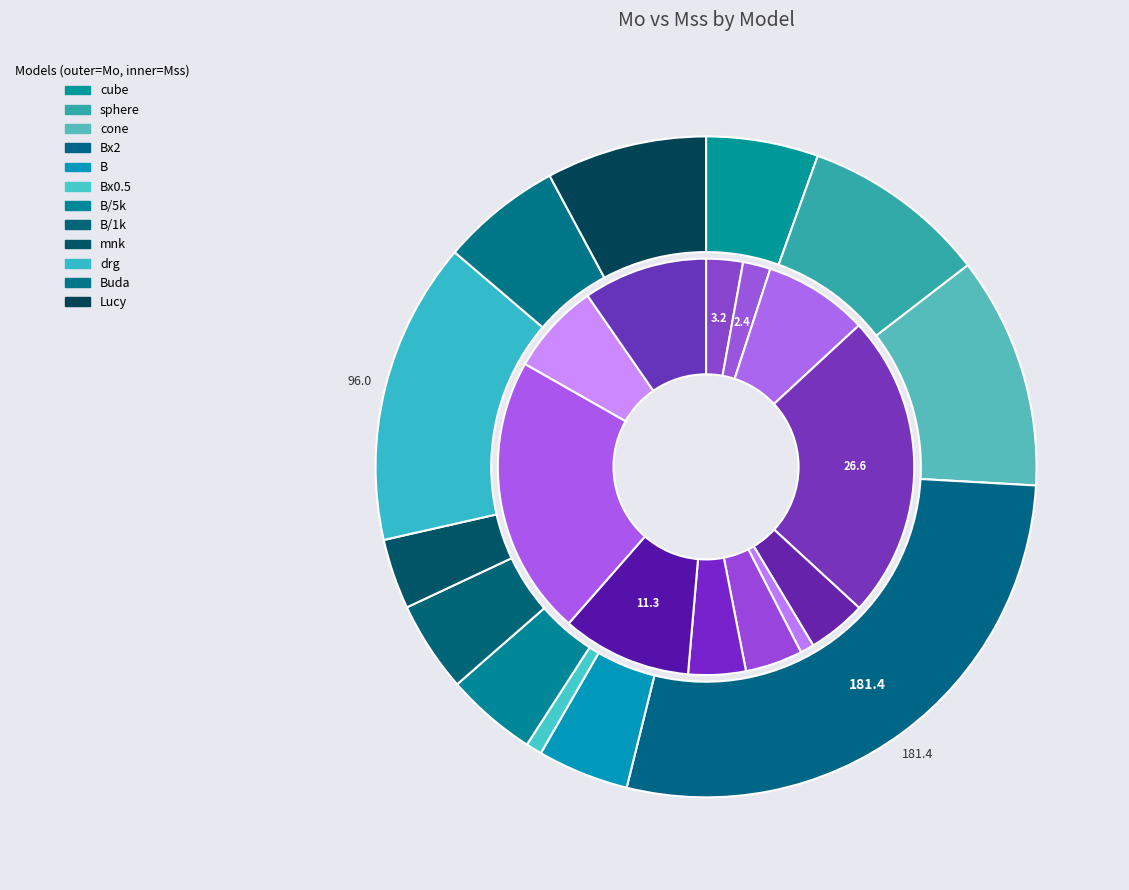

What is the difference between the highest and lowest values at cone?

64.5